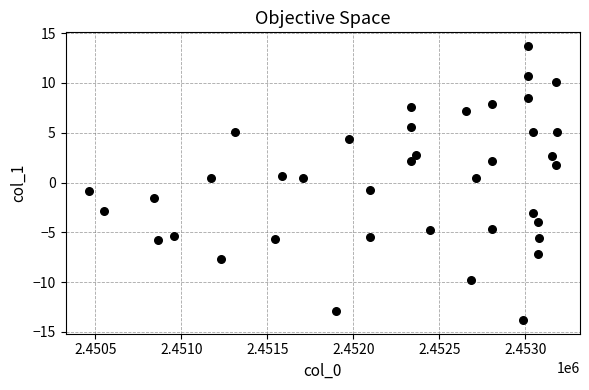

What is the range of X values (max minus min)?

2719.7